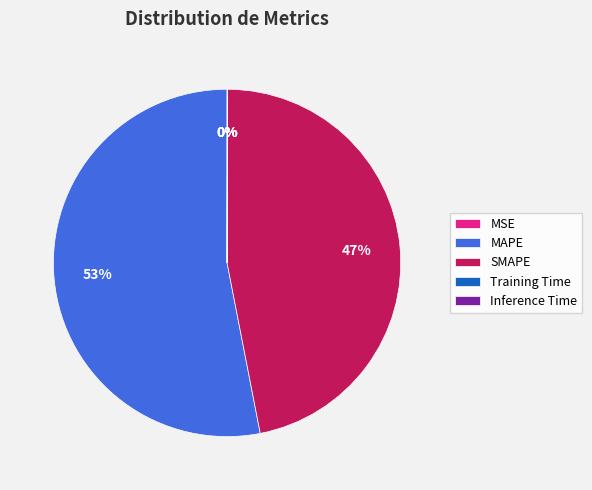

To the nearest percent, what portion does SMAPE represent?

47%